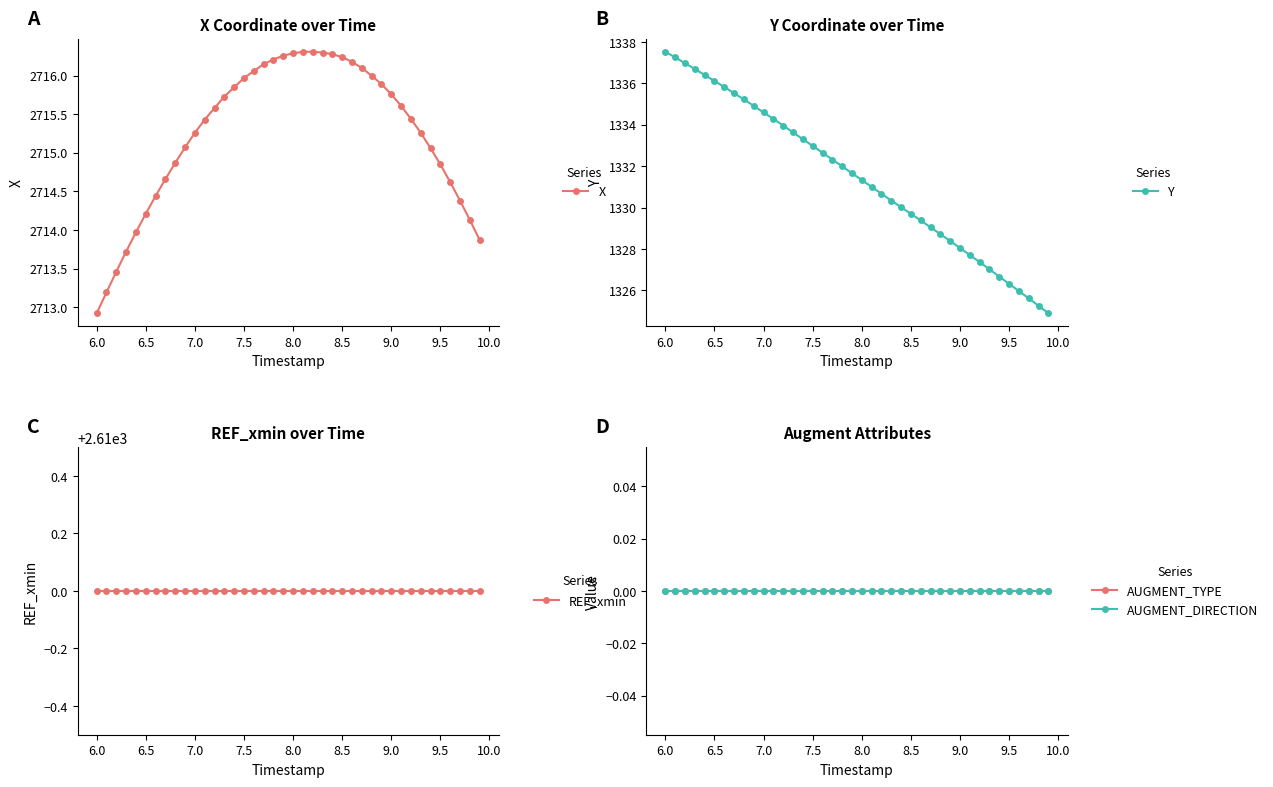

What is the value of the Y point at the 23rd from the left?

1330.7